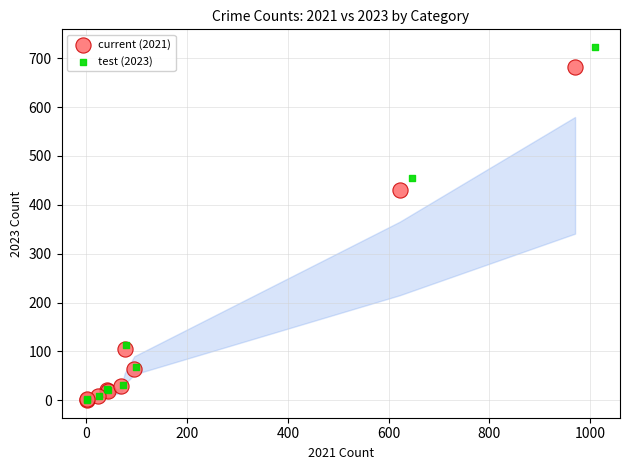

Which series contains the highest Y value?

test (2023)